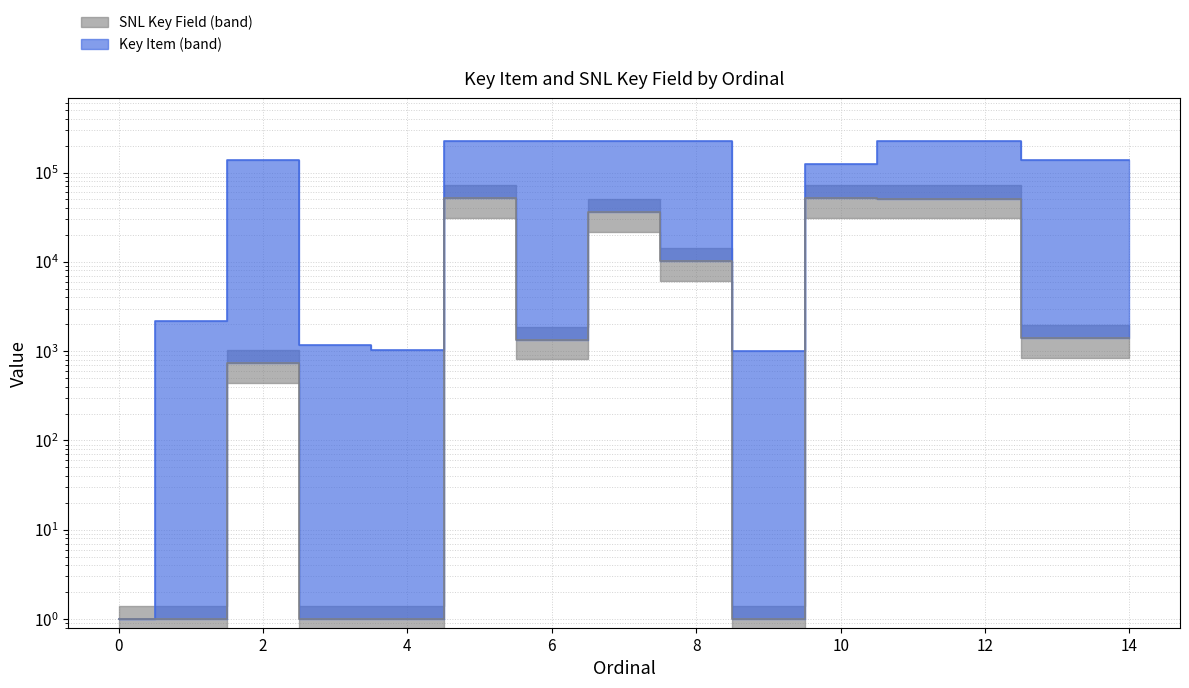

What is the difference between the Key Item values at 8 and 1?

10116